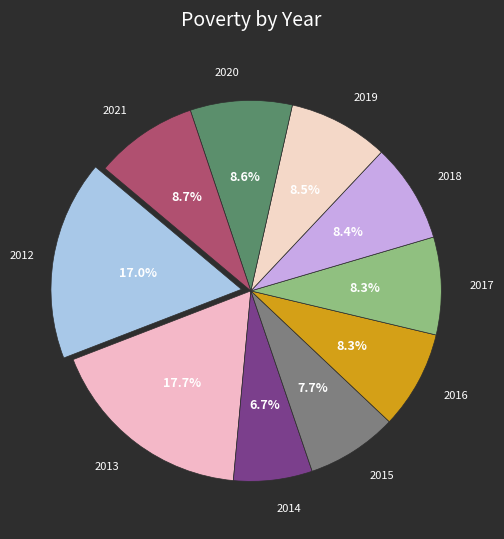

Which category has the biggest portion of the pie?

2013